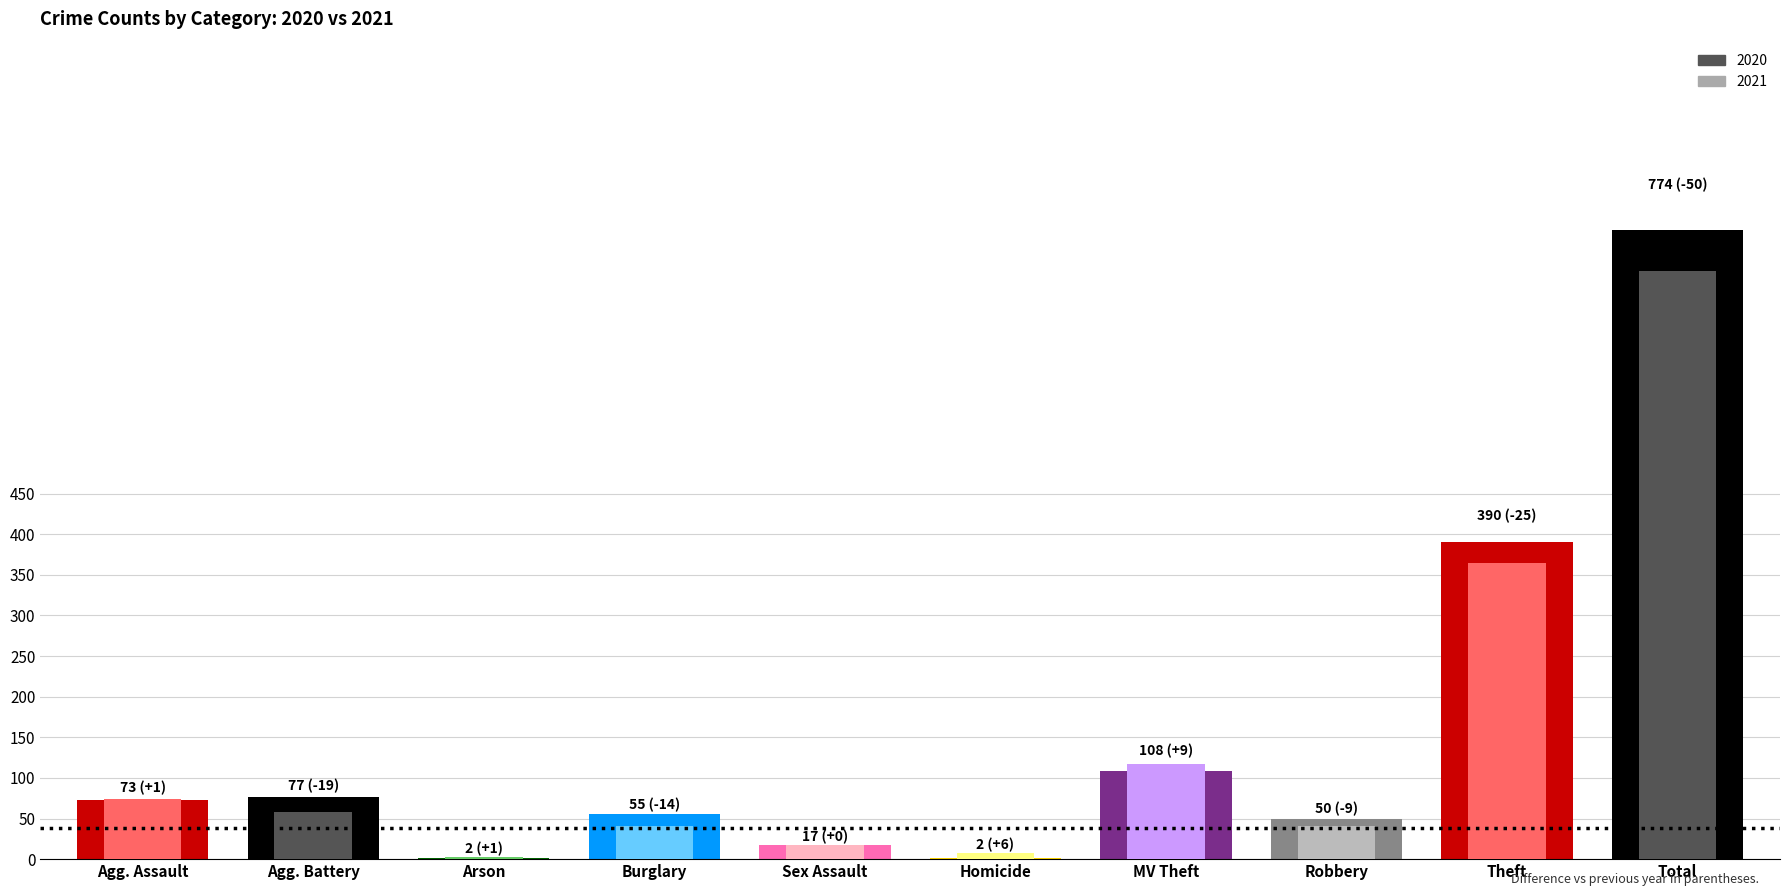

What is the difference between the second highest and second lowest values in the 2021 series?

357